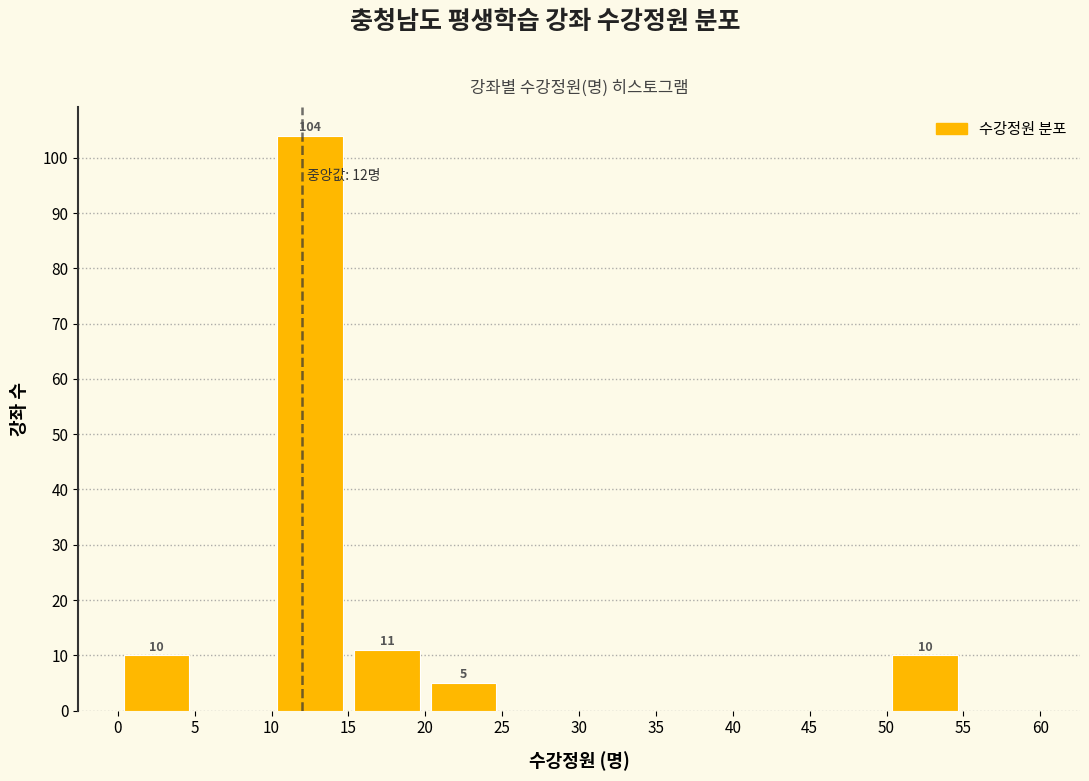

Which range on the x-axis has the tallest bar?

10 to 15